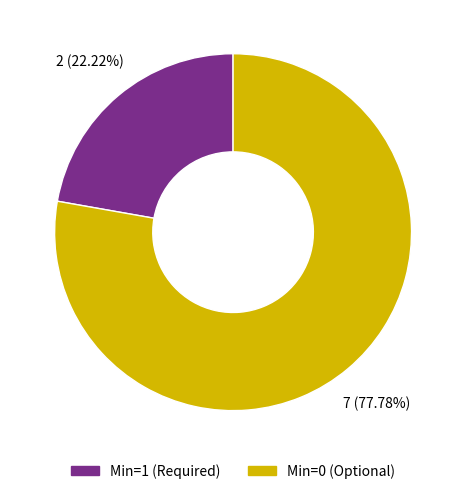

Is there a majority slice in this chart?

Yes